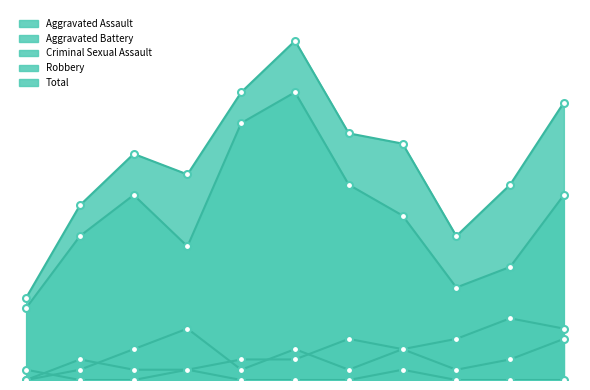

What is the average value of the Aggravated Battery series?

3